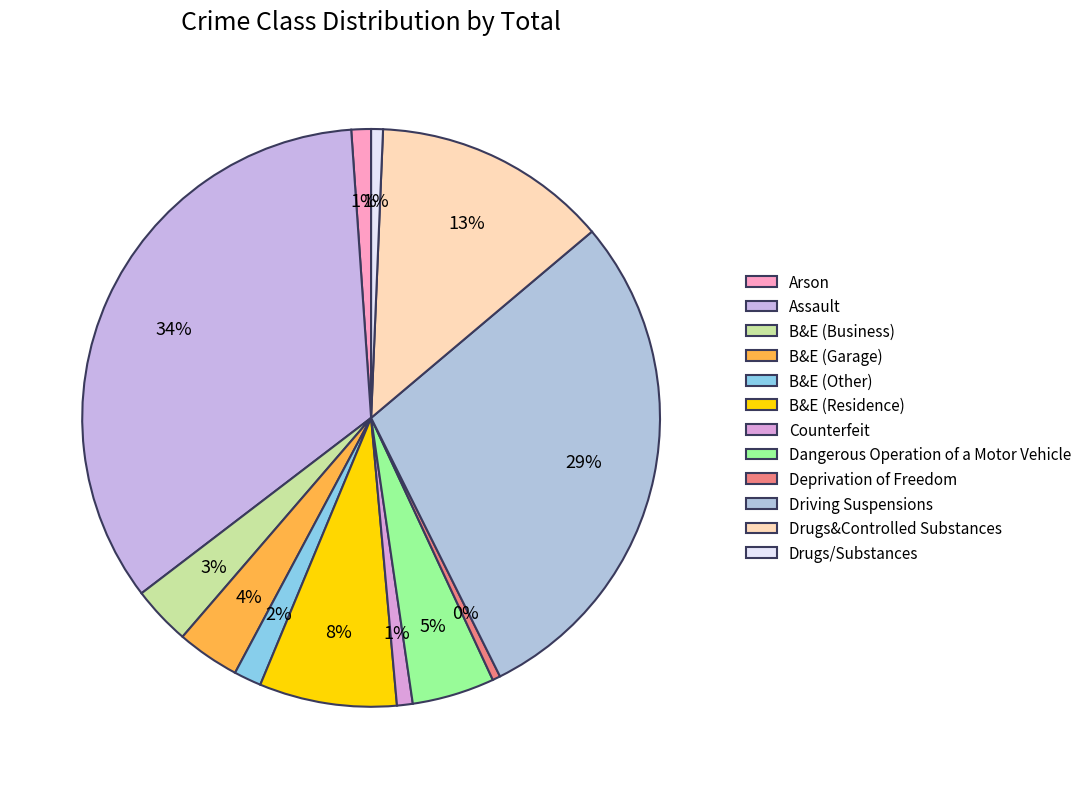

What portion of the pie excludes Drugs&Controlled Substances?

86.8%